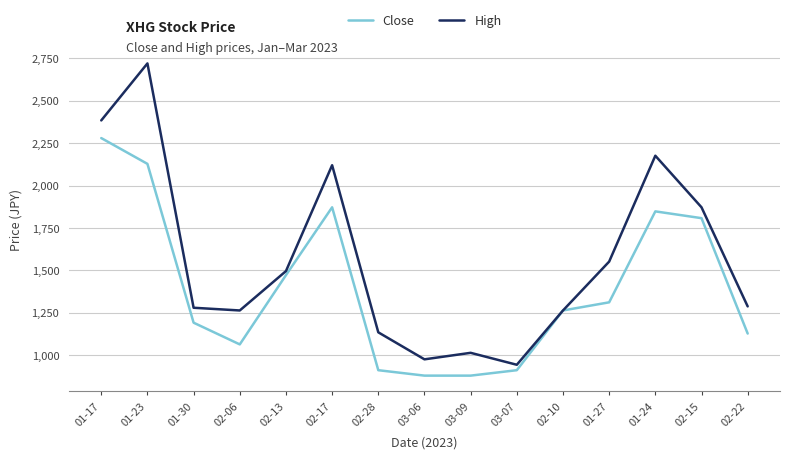

At which label does Close reach its peak?

01-17